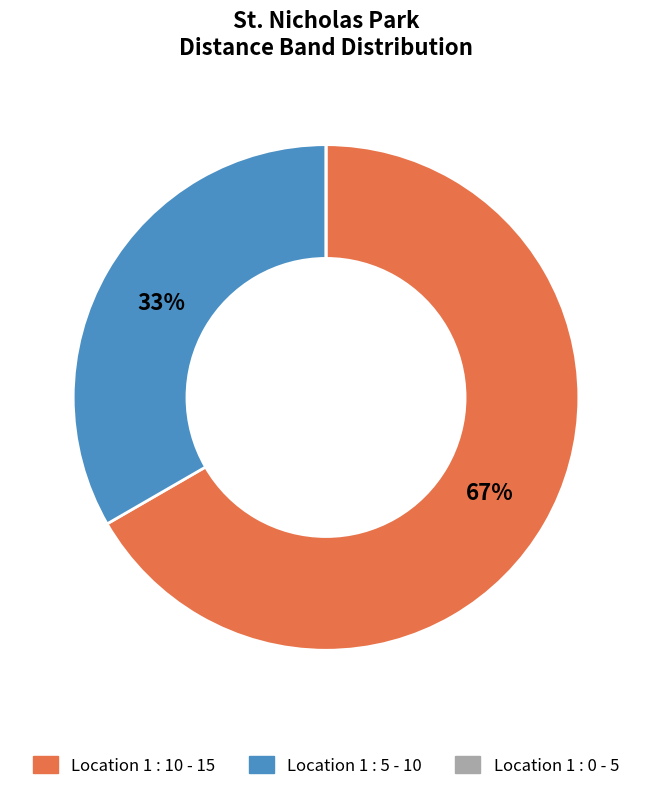

Which has a higher value, Location 1 : 5 - 10 or Location 1 : 10 - 15?

Location 1 : 10 - 15